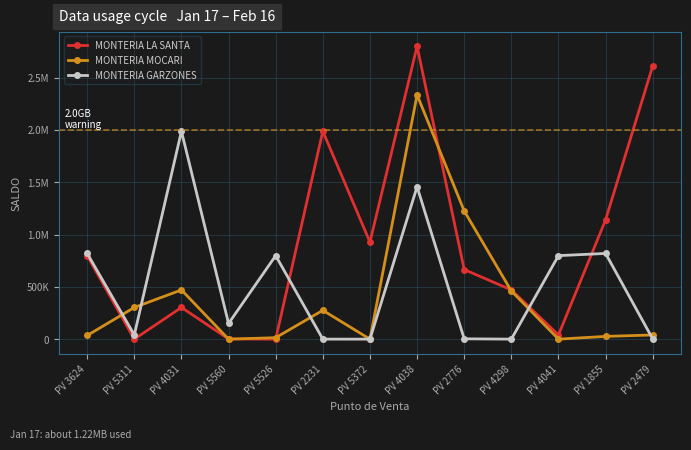

Does the chart have visible grid lines?

Yes